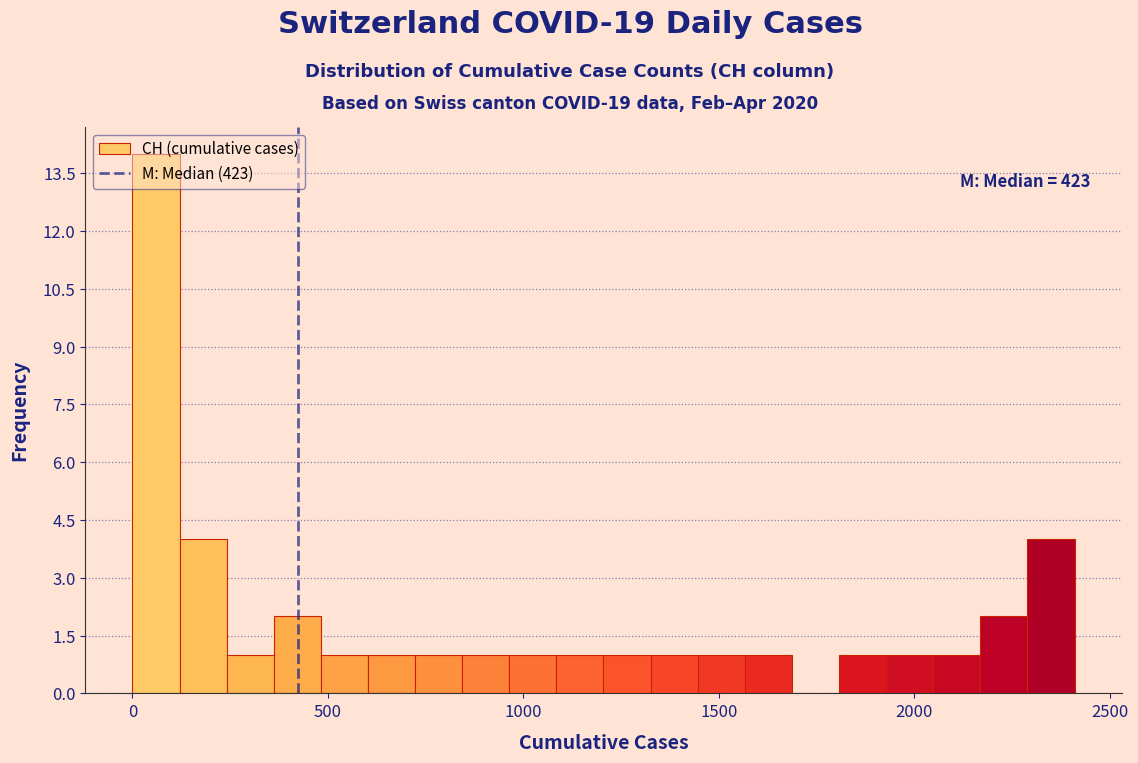

Around what value on the x-axis is the tallest bar? Give the approximate position of its centre, as read against the axis.

50